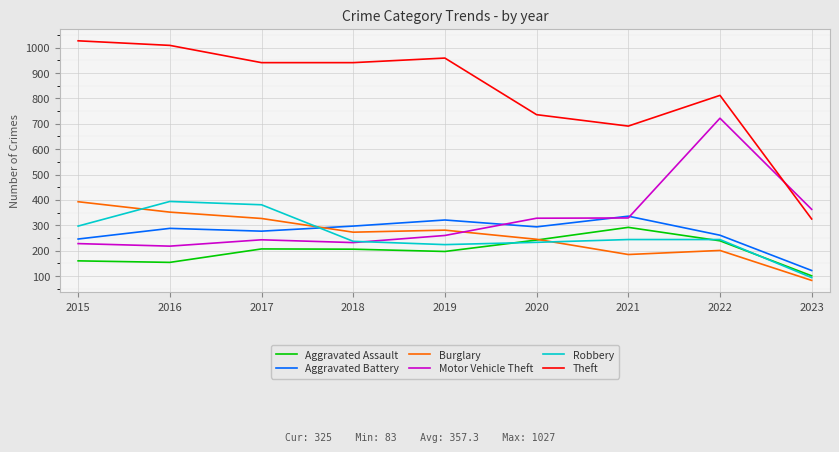

Which series has the largest total across all categories?

Theft